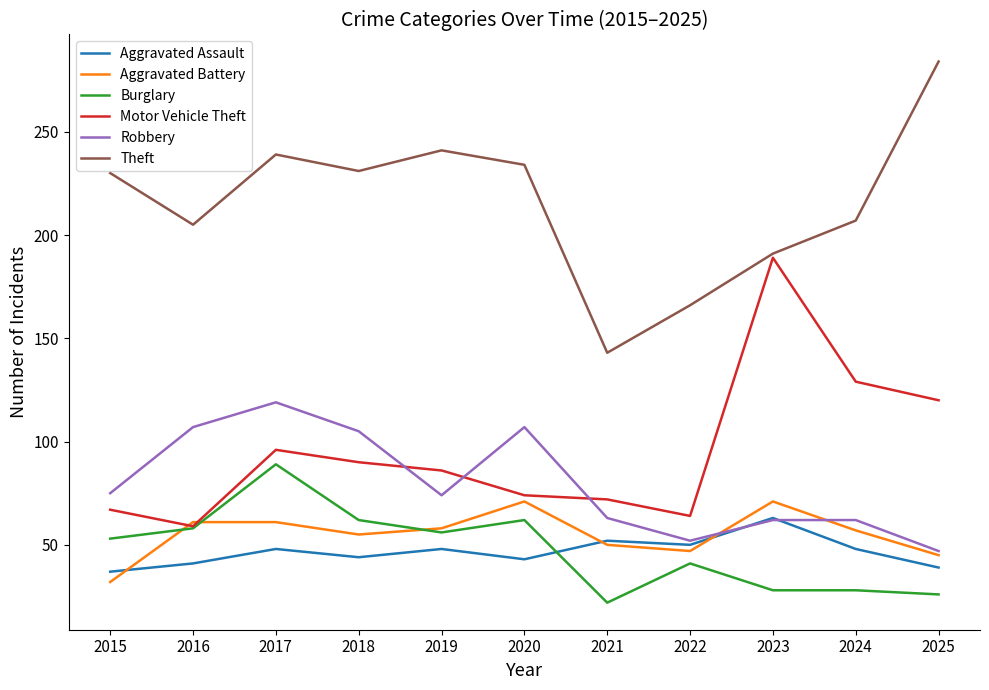

What is the approximate value of Robbery at 2025, to the nearest 10?

50